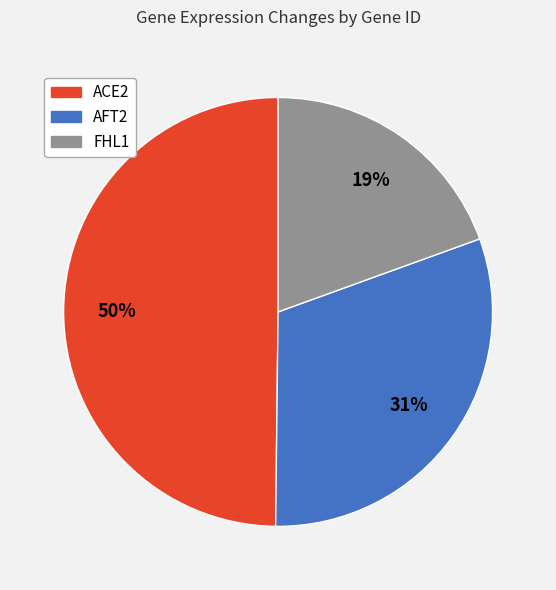

What percentage is the AFT2 slice, to the nearest percent?

31%